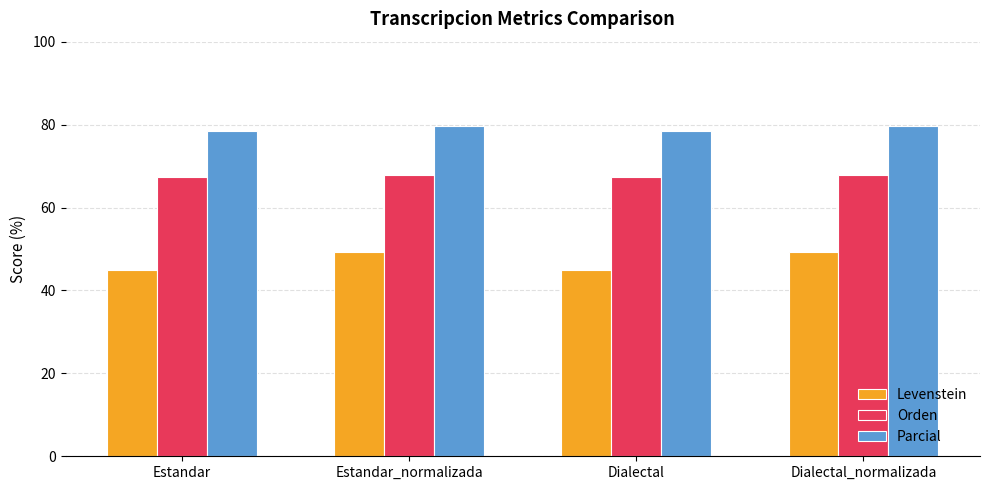

The value of Parcial at Estandar is 78.4. True or false?

True